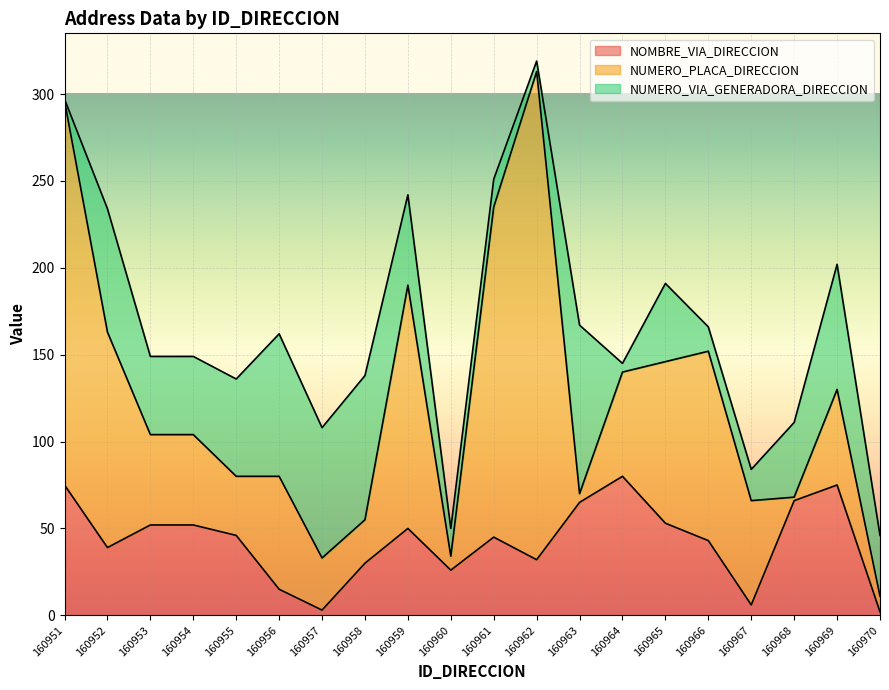

How many series are shown in this chart?

3